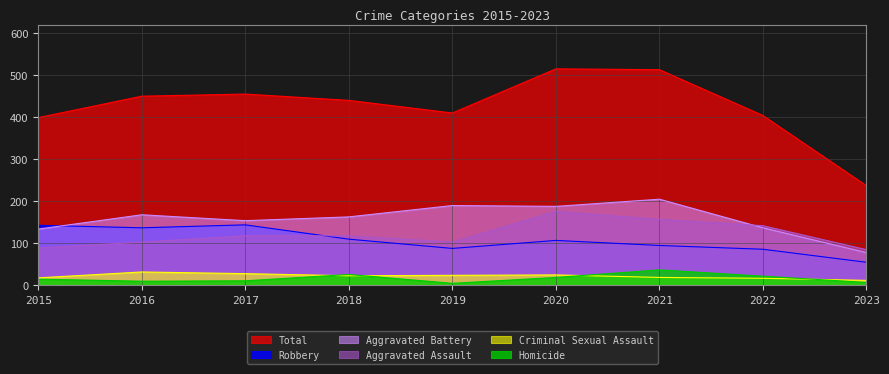

True or false: Robbery and Aggravated Battery cross at least once.

True